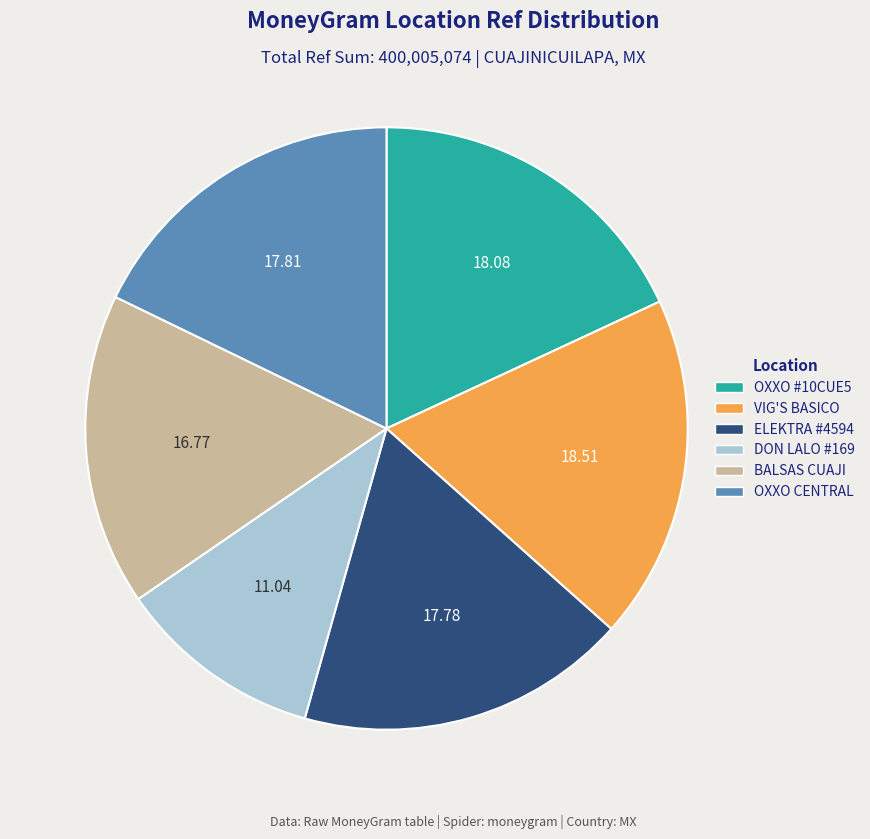

Is there a majority slice in this chart?

No